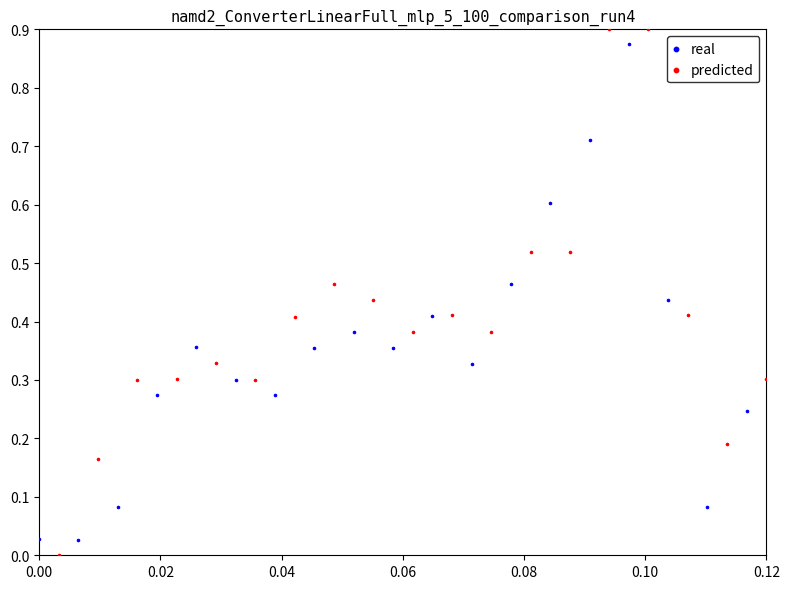

Which series contains the lowest Y value?

predicted